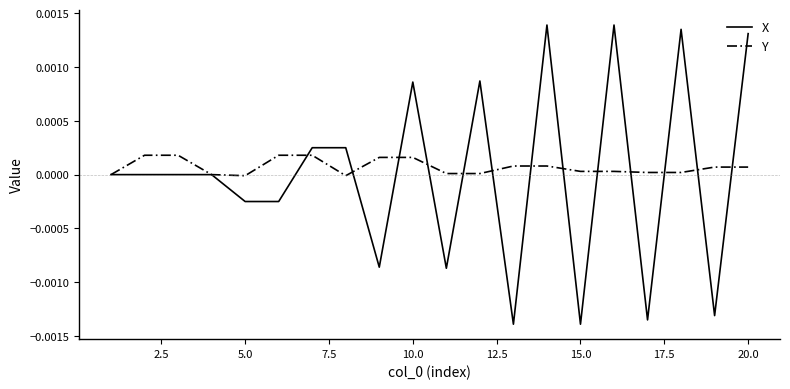

List the series in order of their overall mean, lowest first.

X, Y